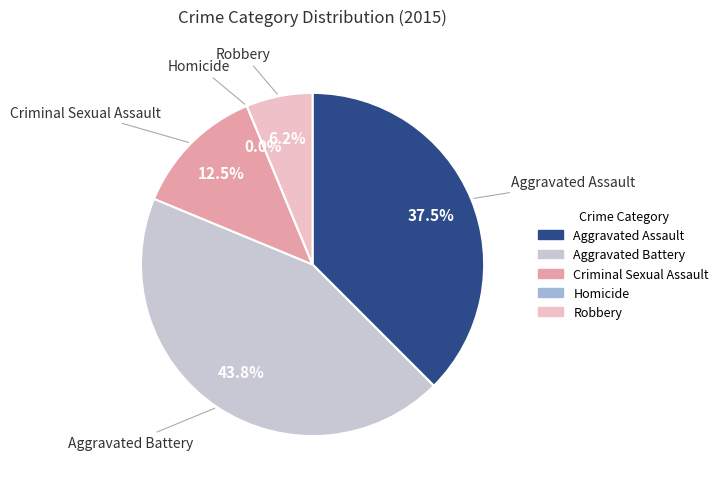

How many segments does this pie chart have?

5